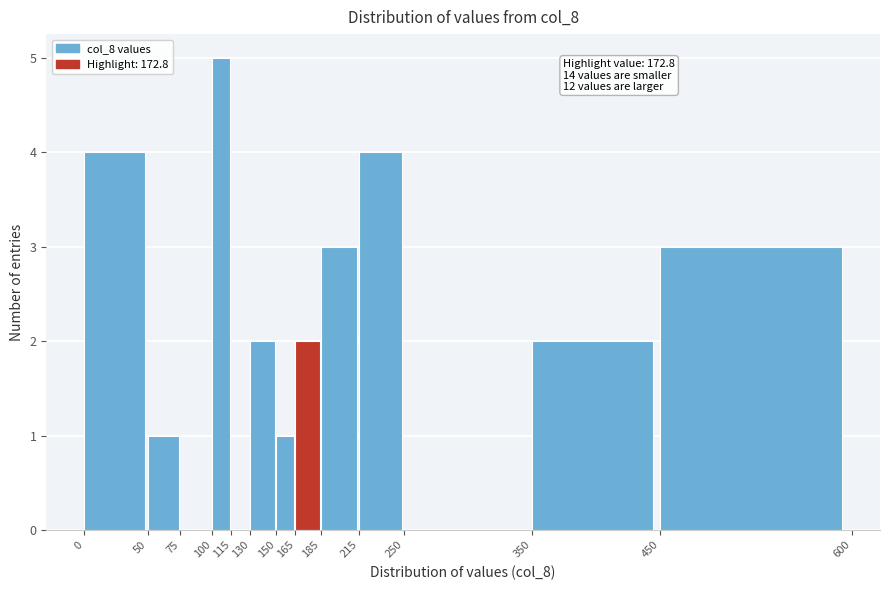

Over which range of the x-axis is the bar tallest?

100 to 115